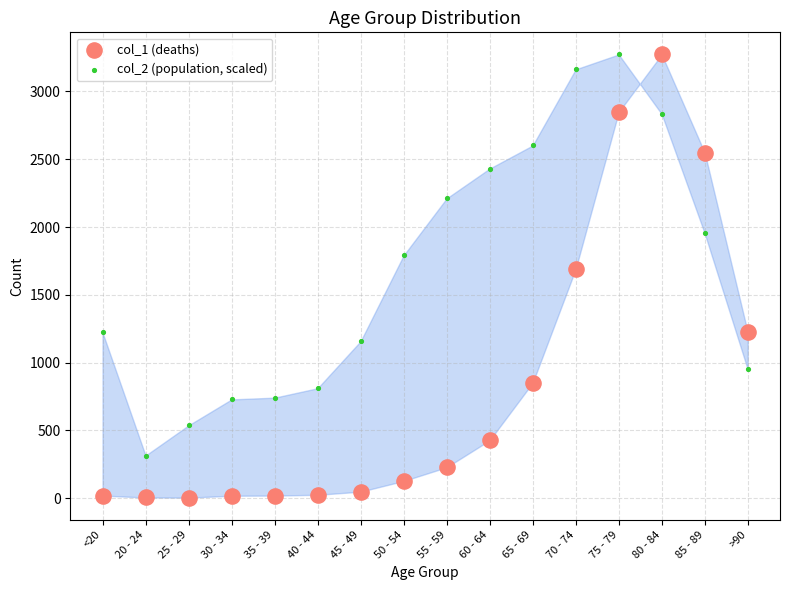

Which series has the widest spread of Y values?

col_1 (deaths)